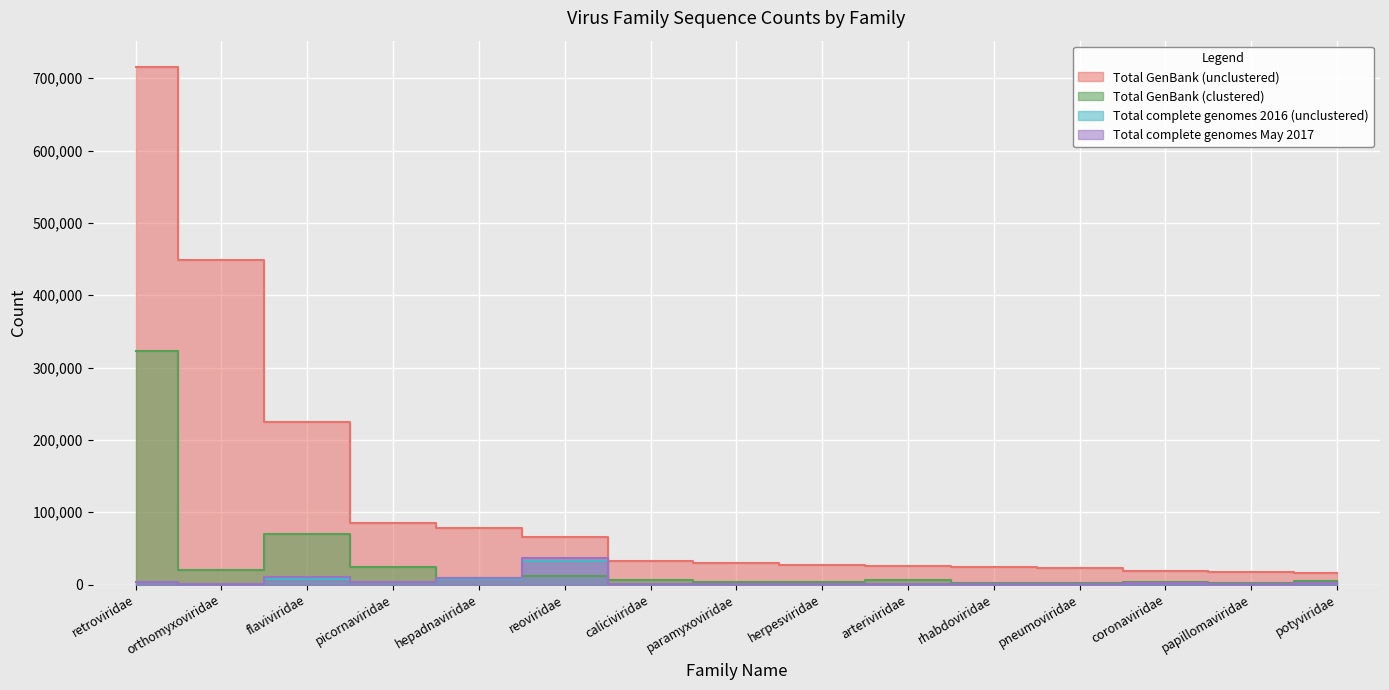

How many data points does each series have?

15